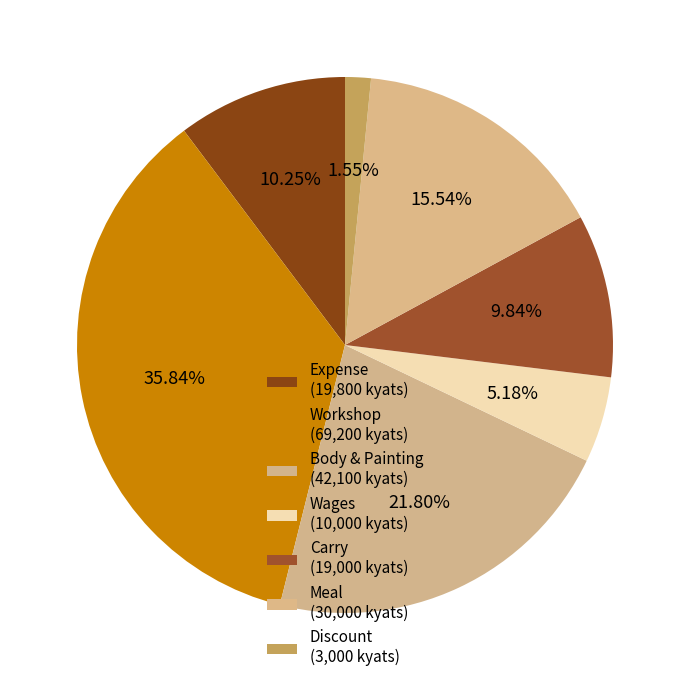

Does any single category account for the majority?

No